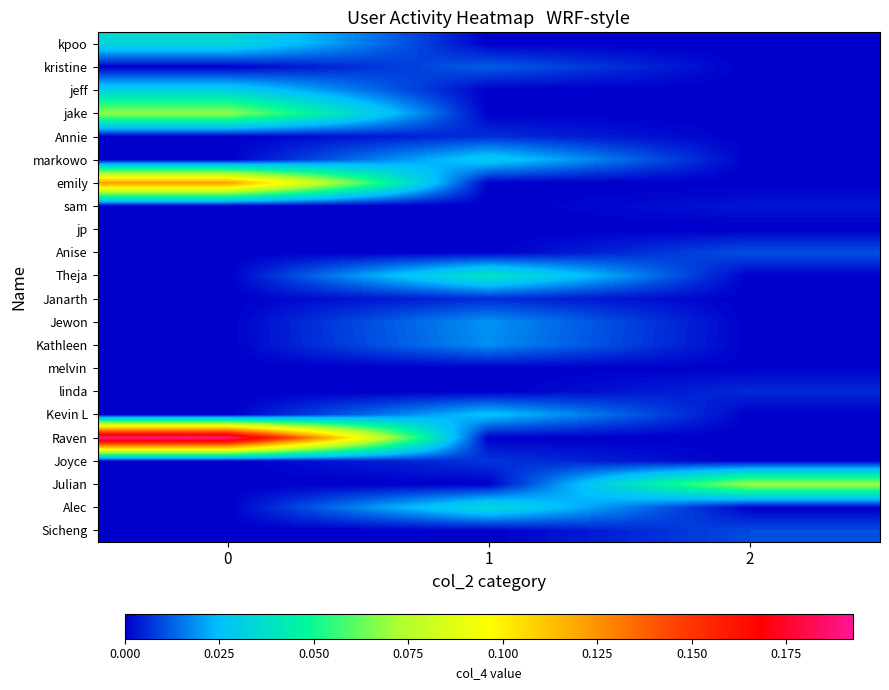

Reading right to left, transcribe all the data shown in this chart.

Sicheng: 2=0.0	1=0.0	0=0.0
Alec: 2=0.0	1=0.0	0=0.0
Julian: 2=0.1	1=0.0	0=0.0
Joyce: 2=0.0	1=0.0	0=0.0
Raven: 2=0.0	1=0.0	0=0.2
Kevin L: 2=0.0	1=0.0	0=0.0
linda: 2=0.0	1=0.0	0=0.0
melvin: 2=0.0	1=0.0	0=0.0
Kathleen: 2=0.0	1=0.0	0=0.0
Jewon: 2=0.0	1=0.0	0=0.0
Janarth: 2=0.0	1=0.0	0=0.0
Theja: 2=0.0	1=0.0	0=0.0
Anise: 2=0.0	1=0.0	0=0.0
jp: 2=0.0	1=0.0	0=0.0
sam: 2=0.0	1=0.0	0=0.0
emily: 2=0.0	1=0.0	0=0.1
markowo: 2=0.0	1=0.0	0=0.0
Annie: 2=0.0	1=0.0	0=0.0
jake: 2=0.0	1=0.0	0=0.1
jeff: 2=0.0	1=0.0	0=0.0
kristine: 2=0.0	1=0.0	0=0.0
kpoo: 2=0.0	1=0.0	0=0.0